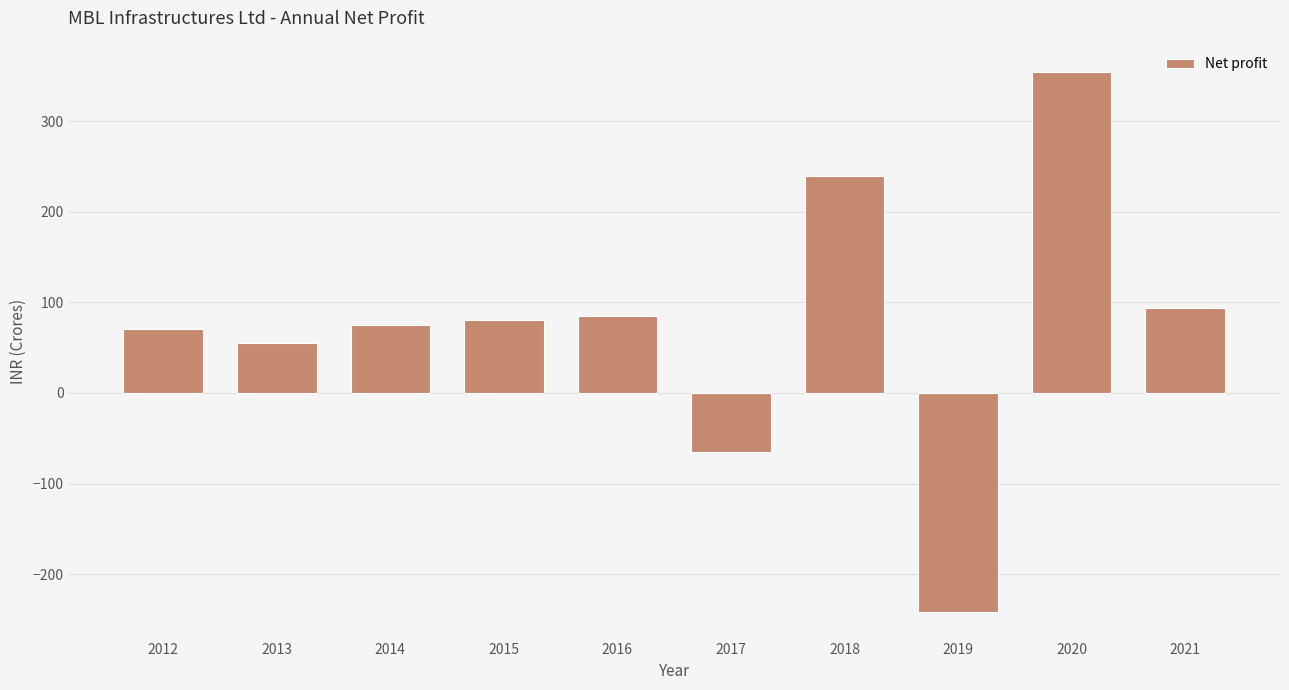

Reading right to left, extract all data points from this chart.

93.3	354.3	-241.2	239.0	-65.1	84.7	80.2	75.1	55.3	70.8